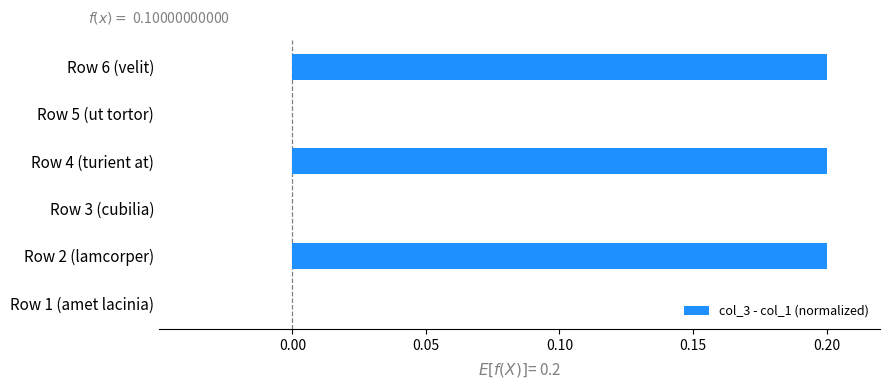

True or false: the data shows 0.2 at Row 4 (turient at).

True